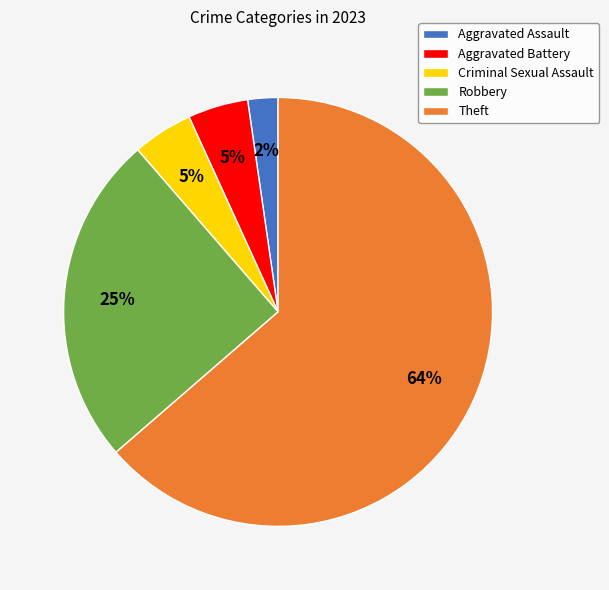

True or false: Robbery accounts for 25% of the total.

True